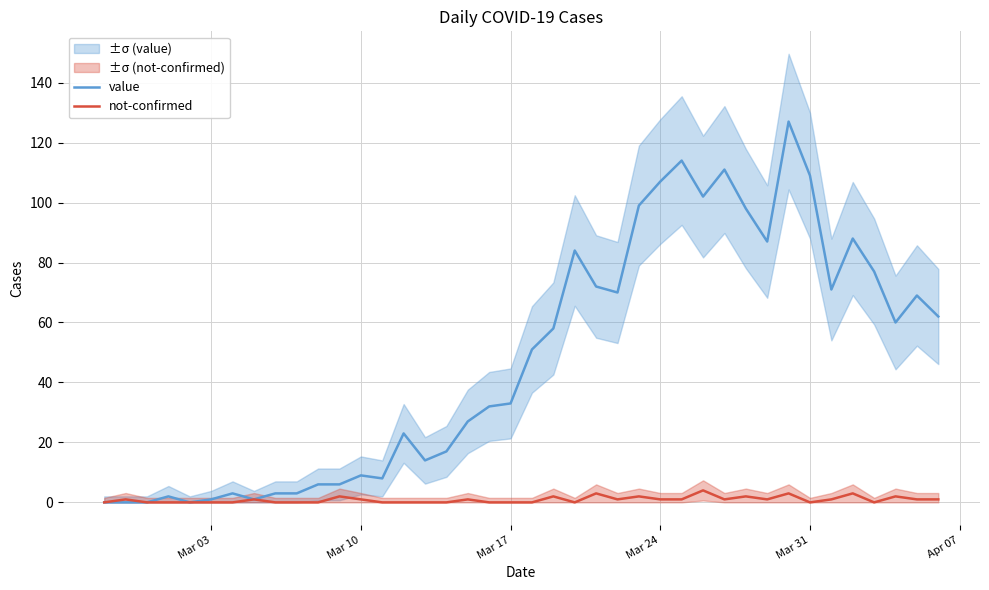

True or false: value and not-confirmed cross at least once.

False